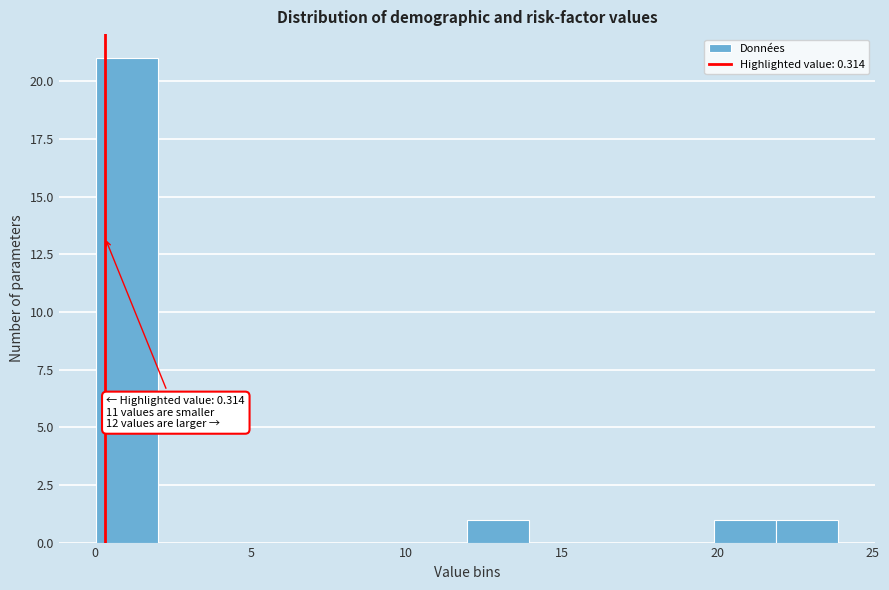

Around what value on the x-axis is the tallest bar? Give the approximate position of its centre, as read against the axis.

1.0